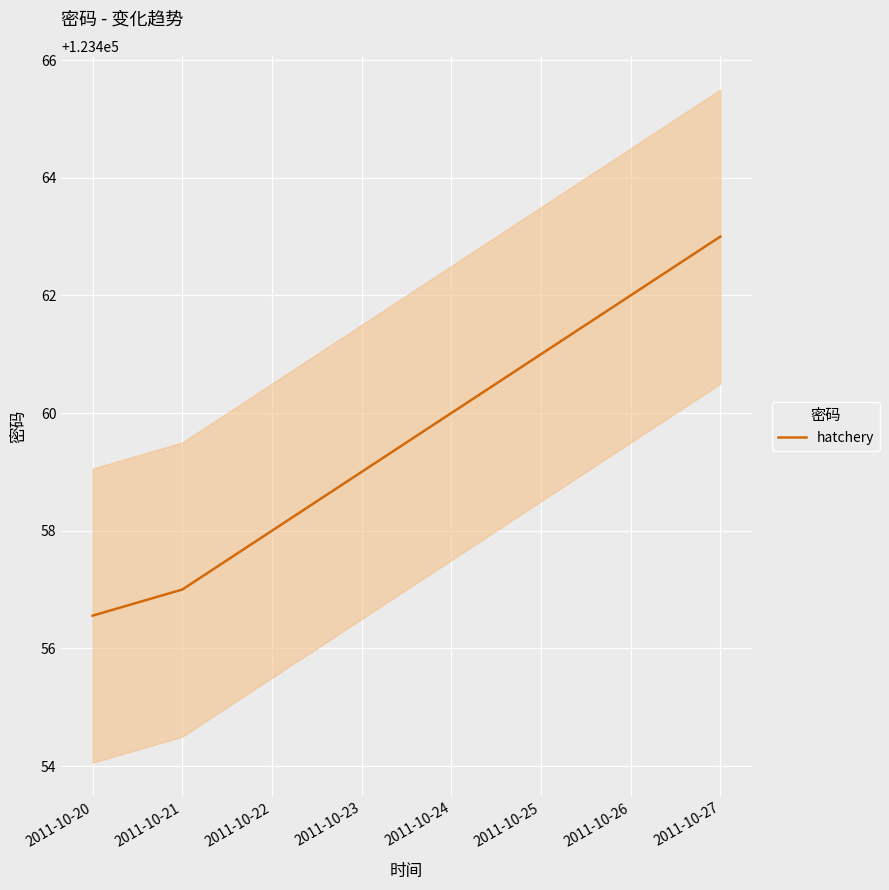

What is the approximate value at 2011-10-24?

123460.0